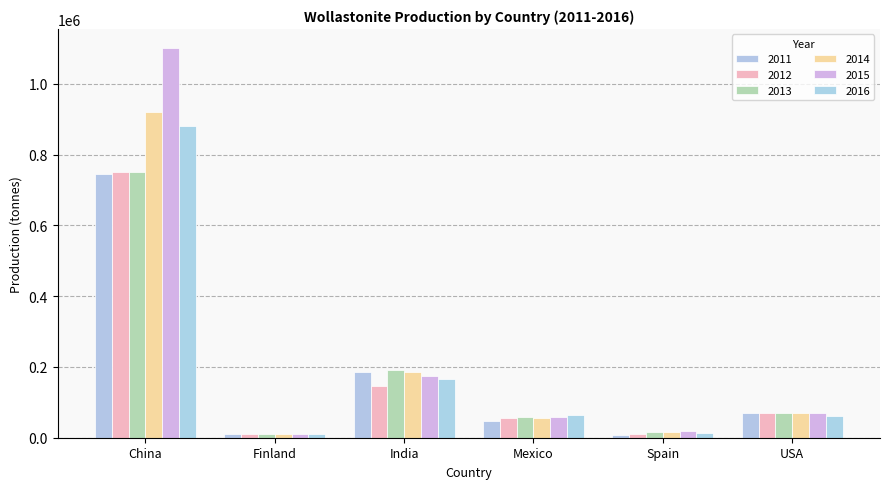

What is the sum of all 2011 values?

1065885